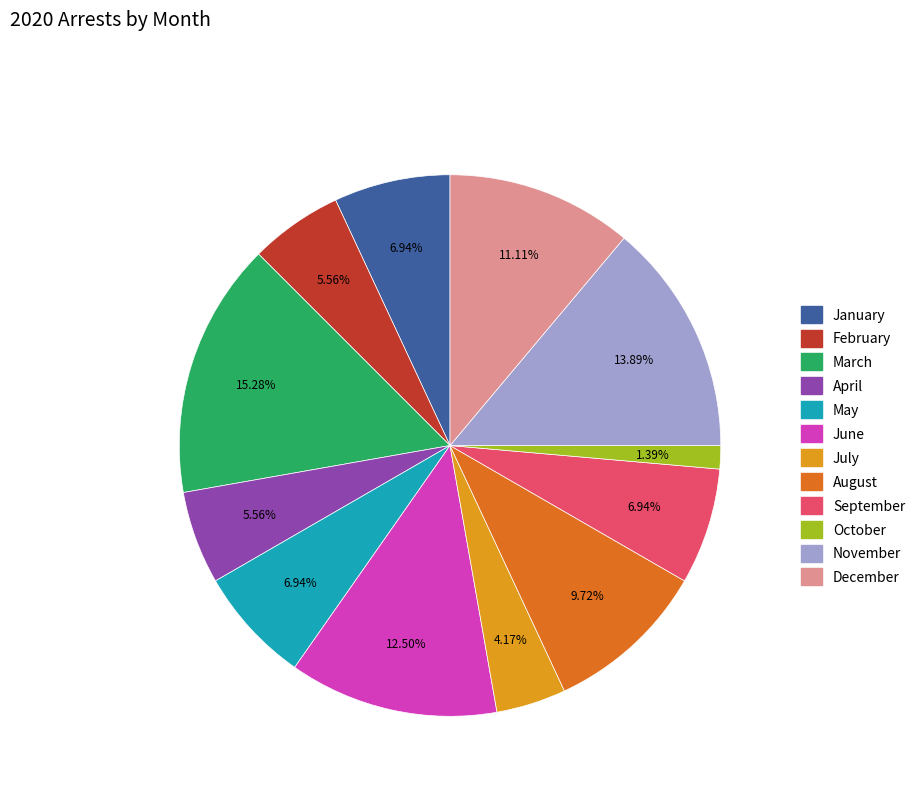

What percentage is the May slice, to the nearest percent?

7%